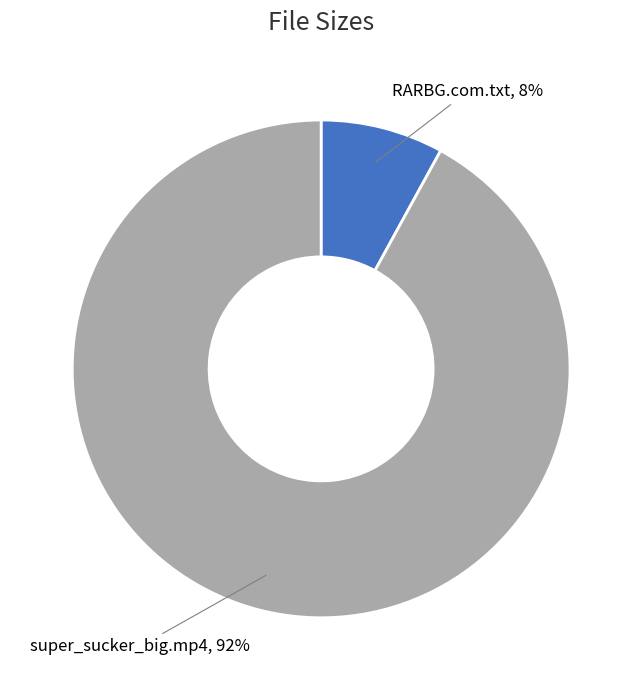

Is there a majority slice in this chart?

Yes